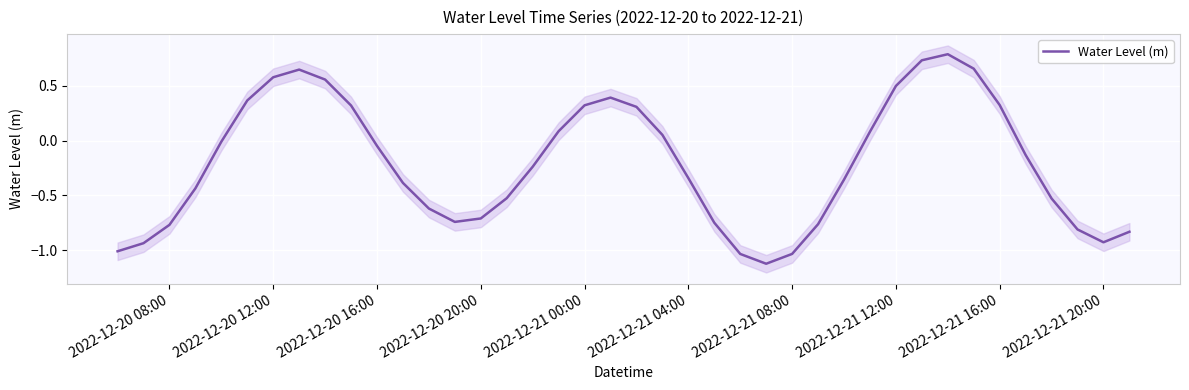

What is the greatest value displayed?

0.8